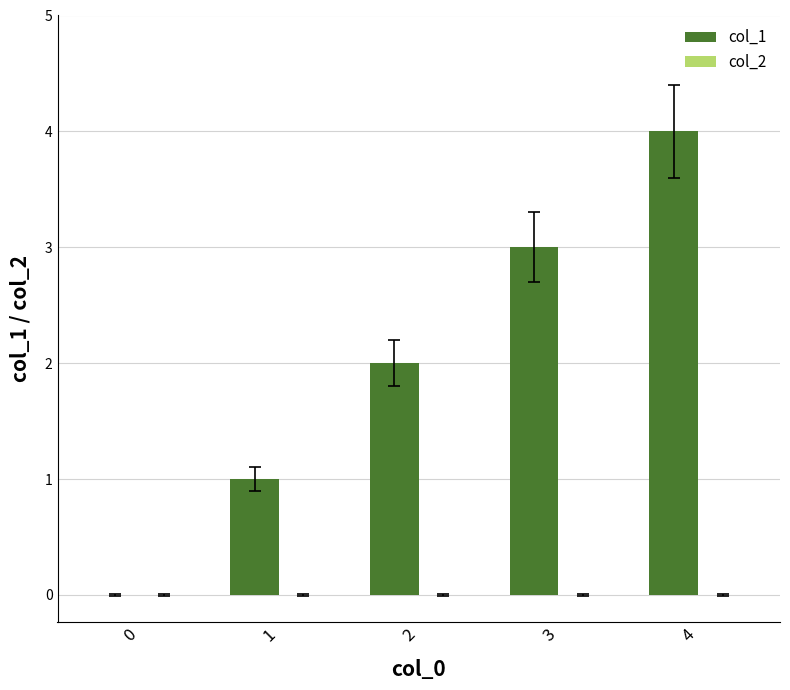

Are the bars grouped side by side (vs. stacked)?

No